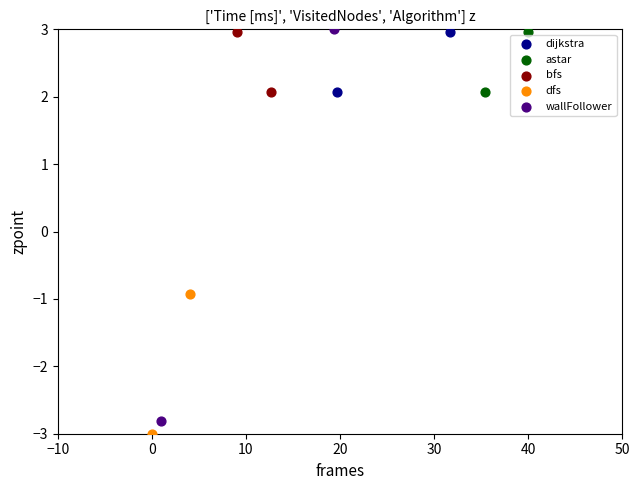

What are all the series names shown in the legend?

dijkstra, astar, bfs, dfs, wallFollower